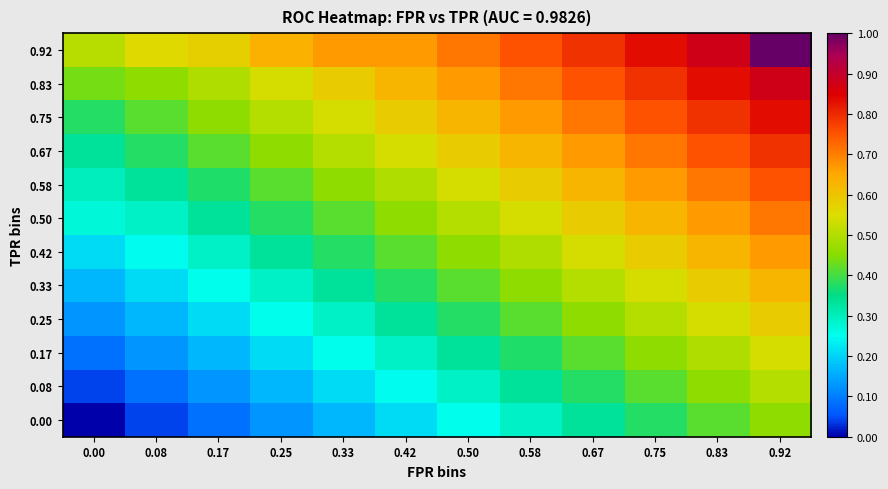

At how many categories does at least one series exceed 0?

12